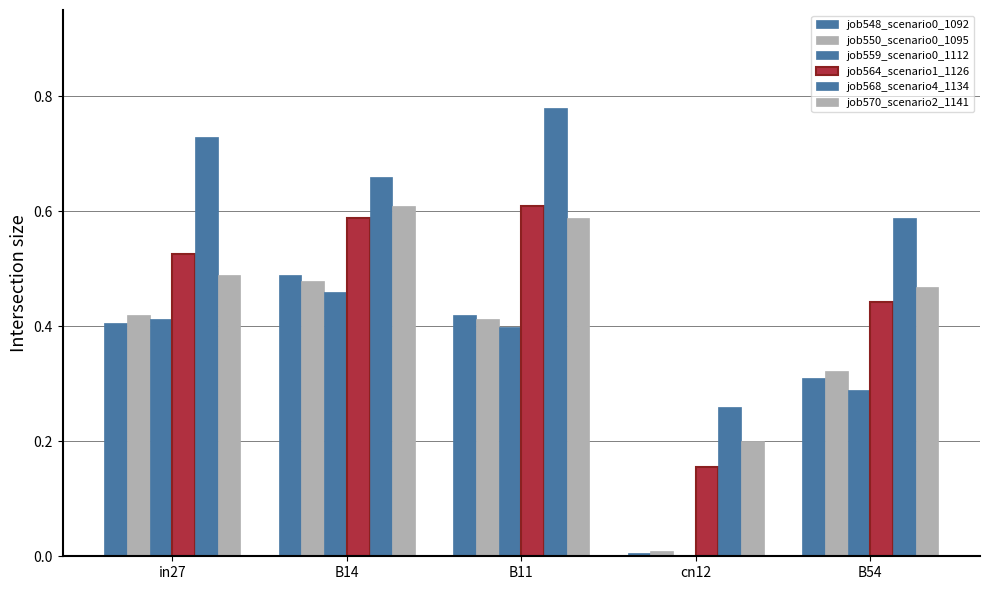

What is the value of the job550_scenario0_1095 bar at the 2nd from the left?

0.5